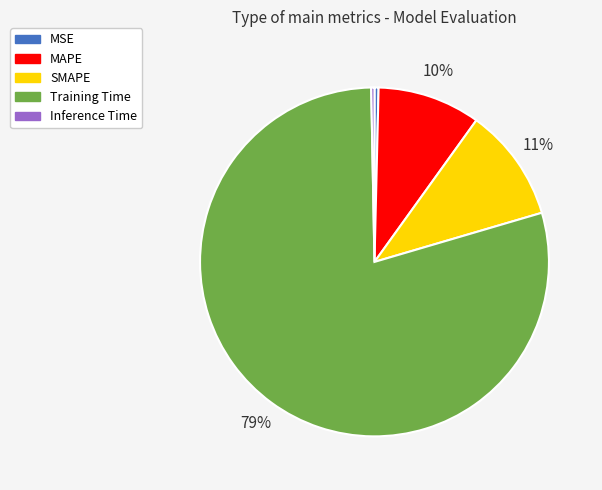

Combined, do MAPE and MSE account for over 50%?

No